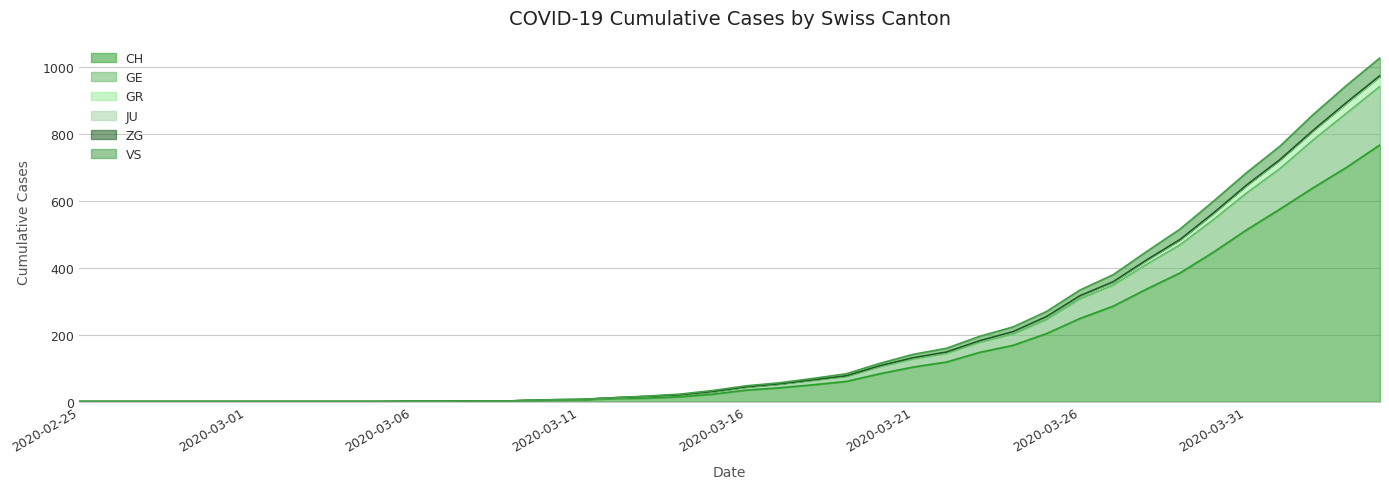

How many data points does each series have?

40